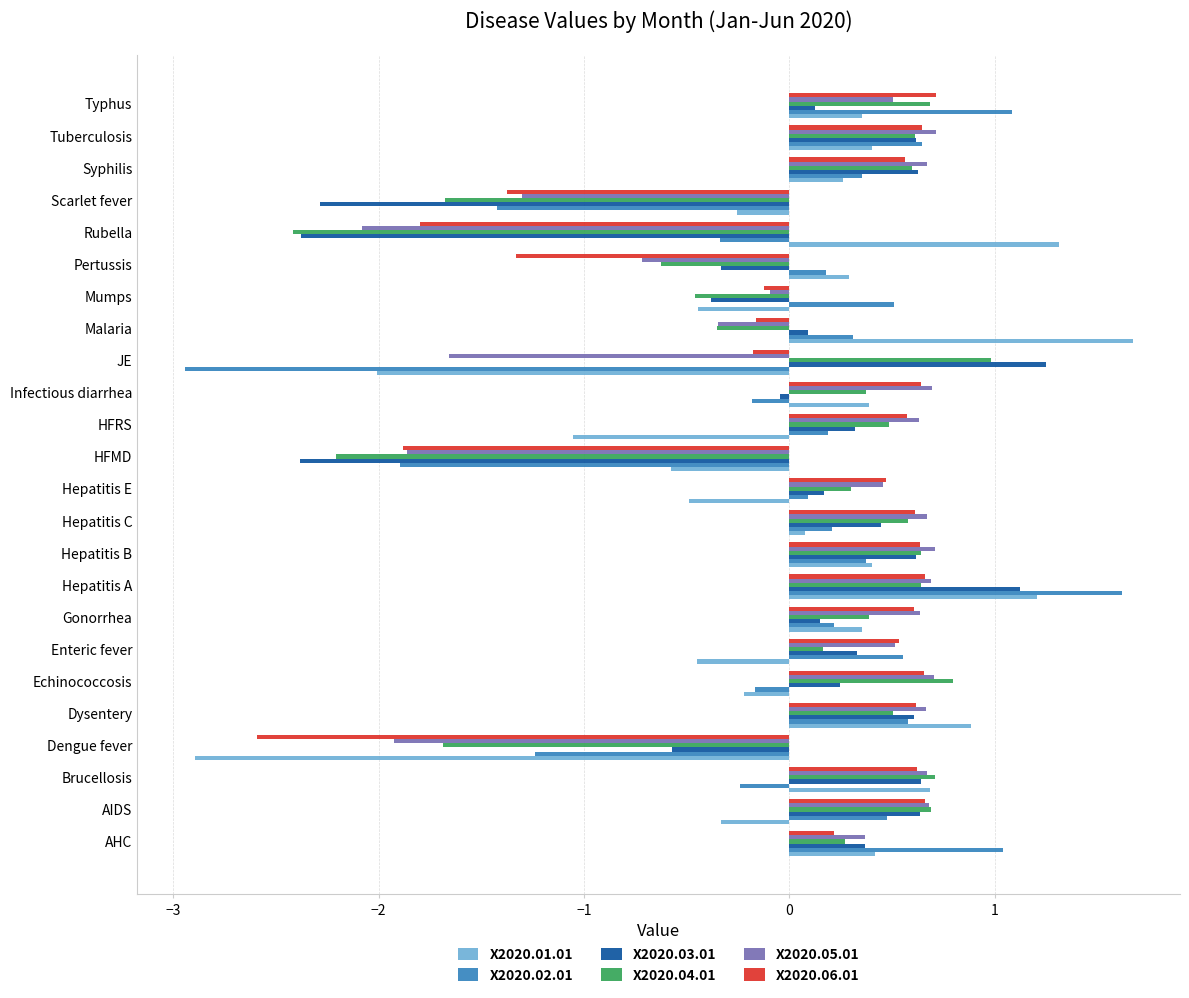

How many values in the X2020.06.01 series are below 0?

8